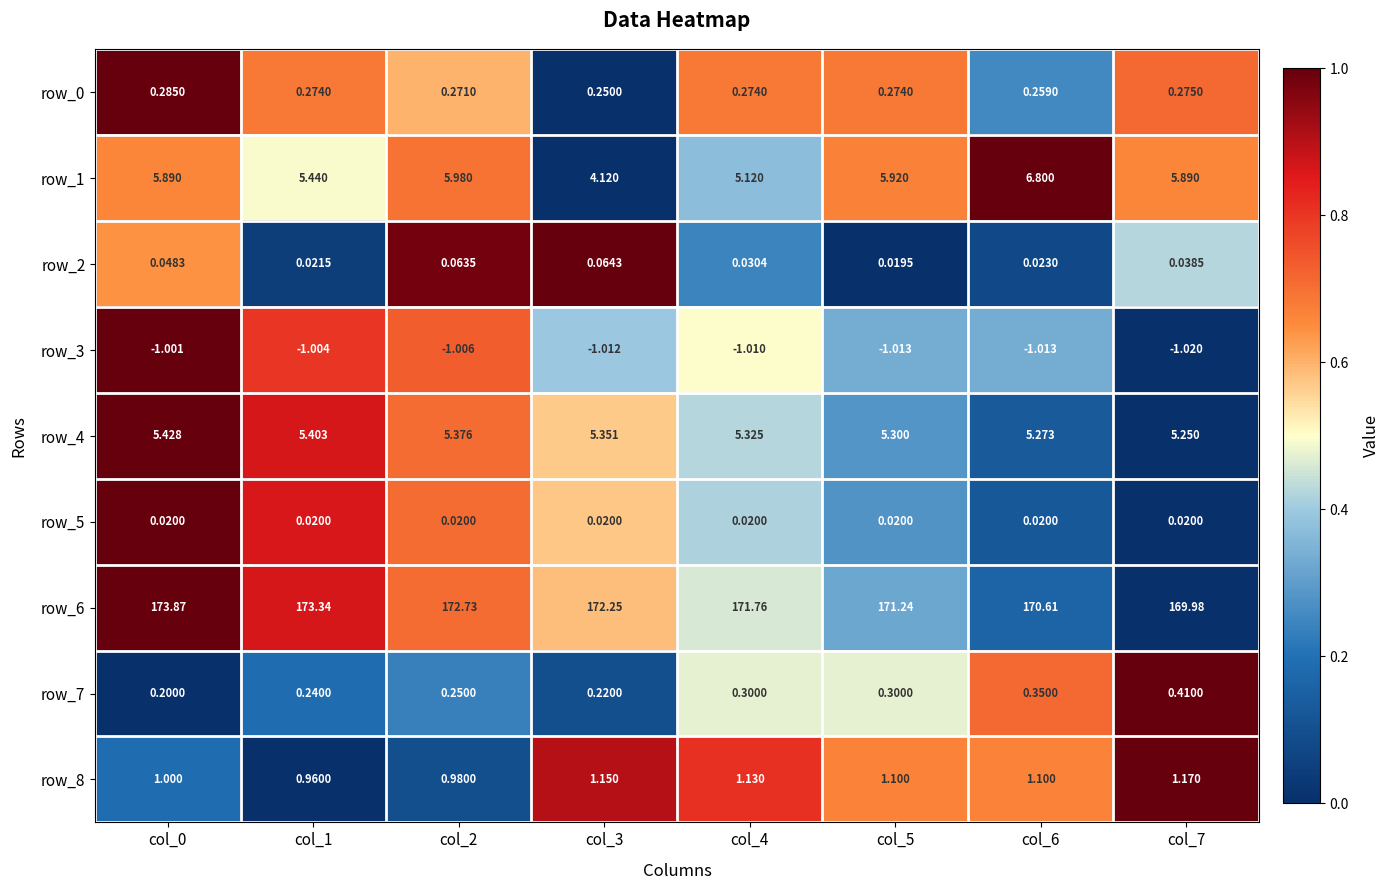

Which has a higher value, col_6 or col_1?

col_1